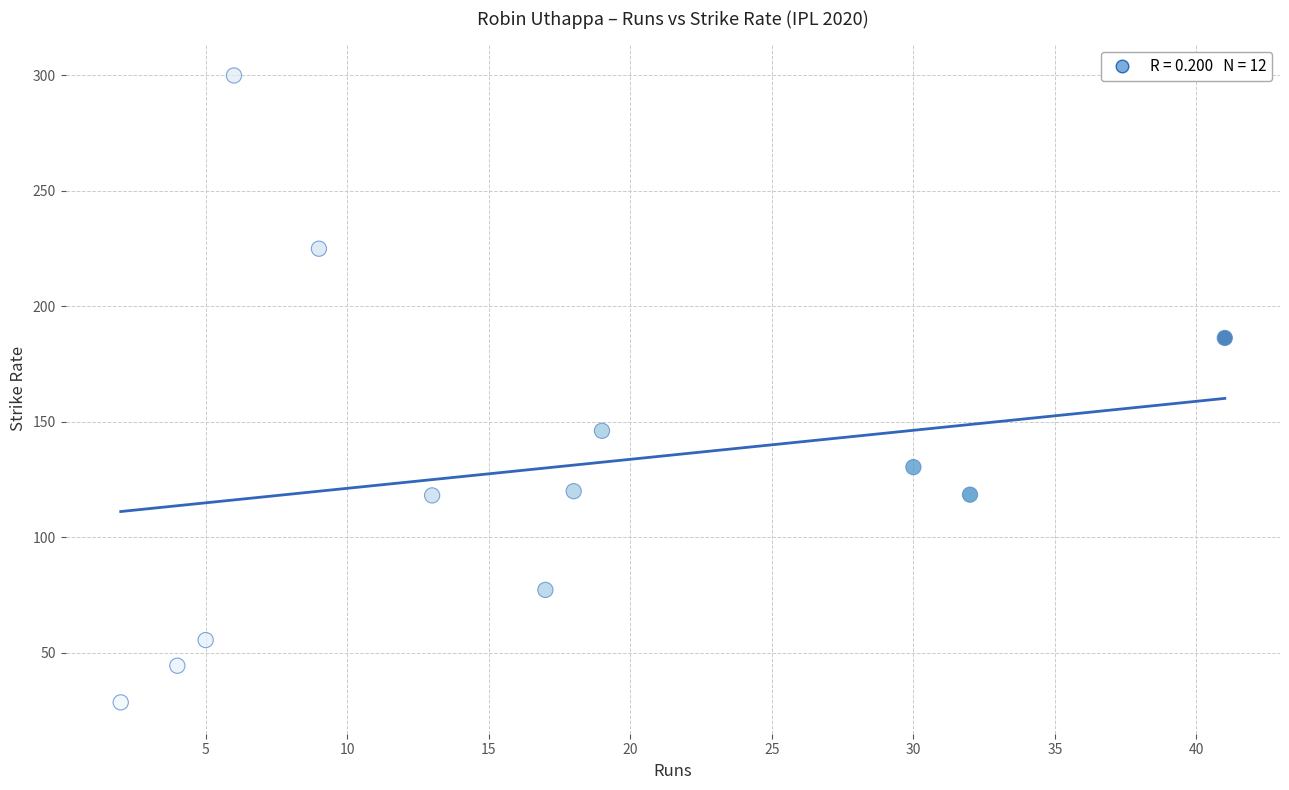

What Y value in the scatter plot is closest to 164?

146.2